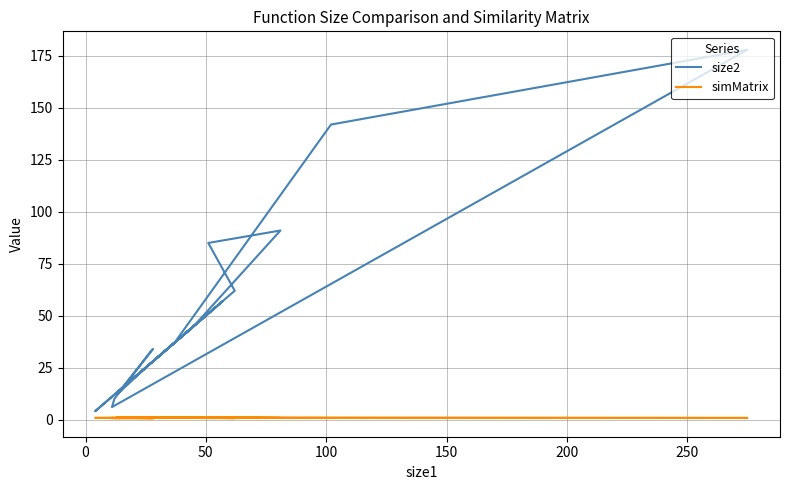

What is the maximum value for simMatrix?

1.0